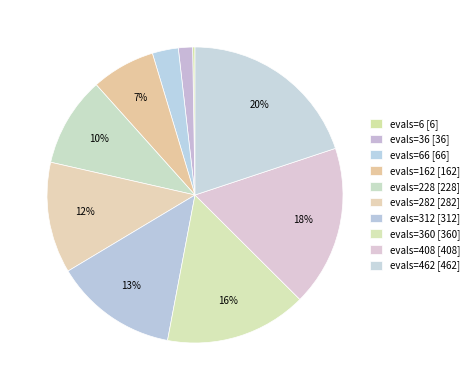

Count the number of slices in the pie.

10